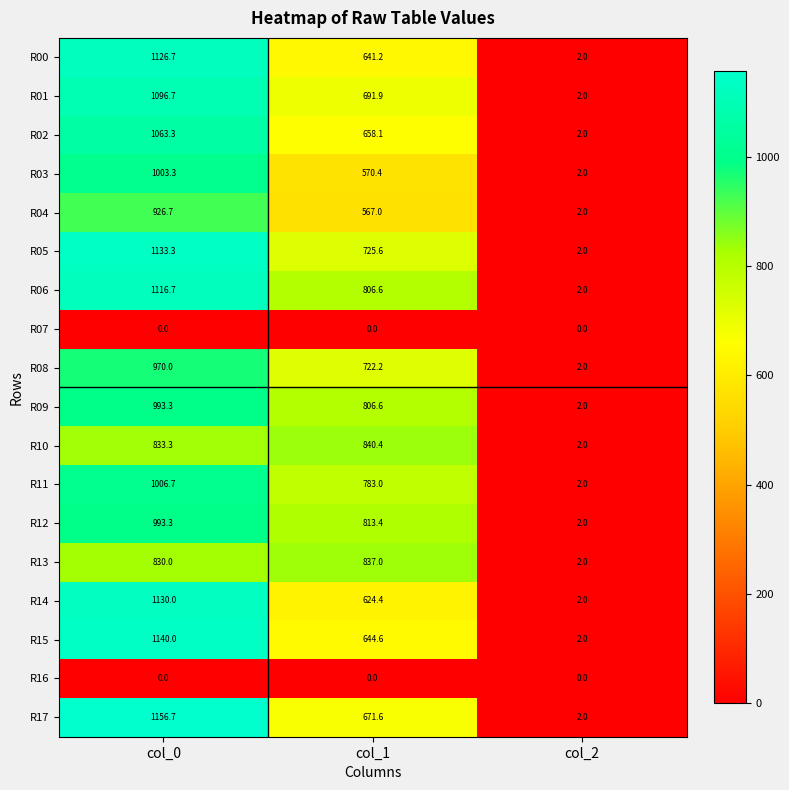

At which category is the sum across all series the highest?

col_0